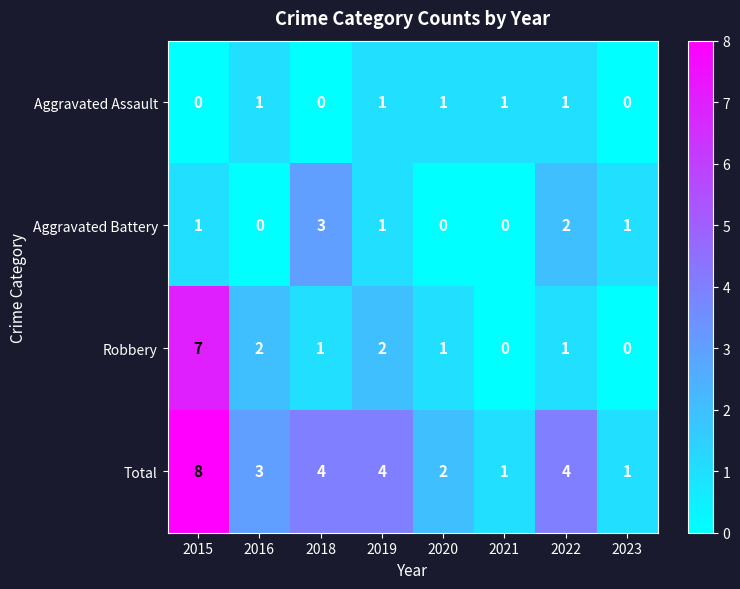

How many data points in Aggravated Battery are less than 1?

3